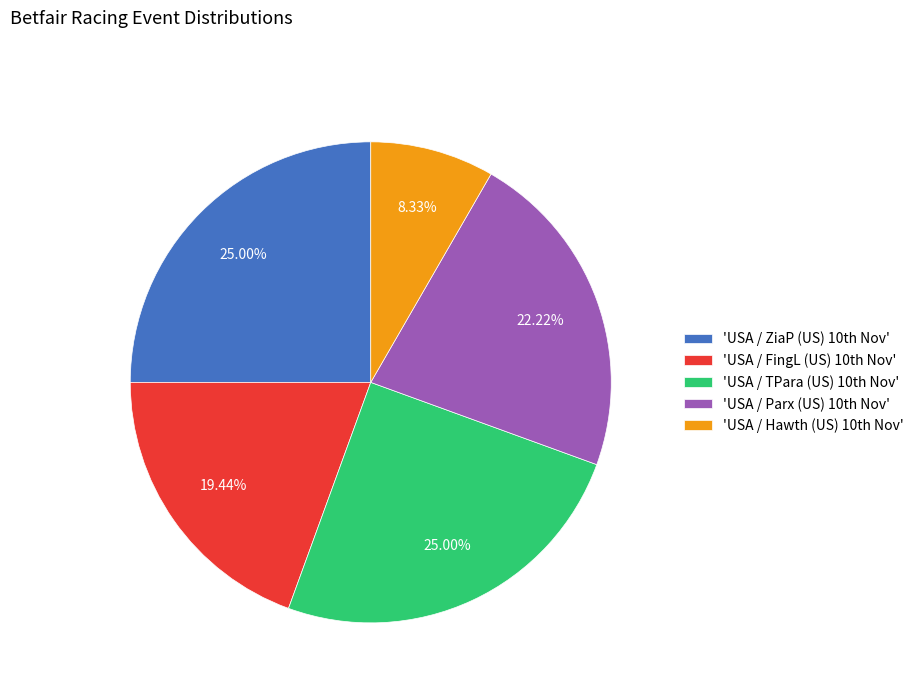

Count the number of slices in the pie.

5